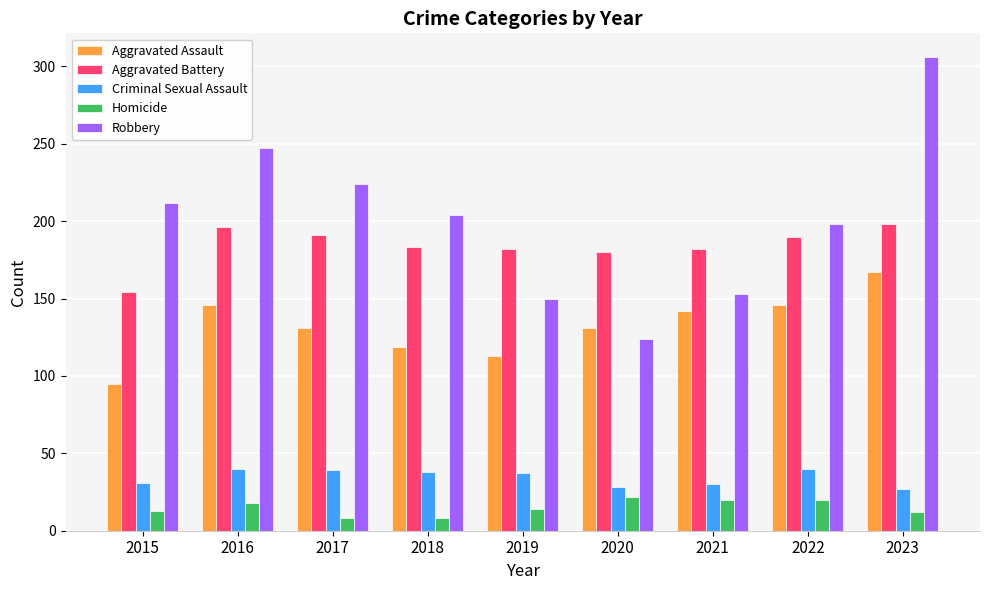

Count the number of data series in this chart.

5